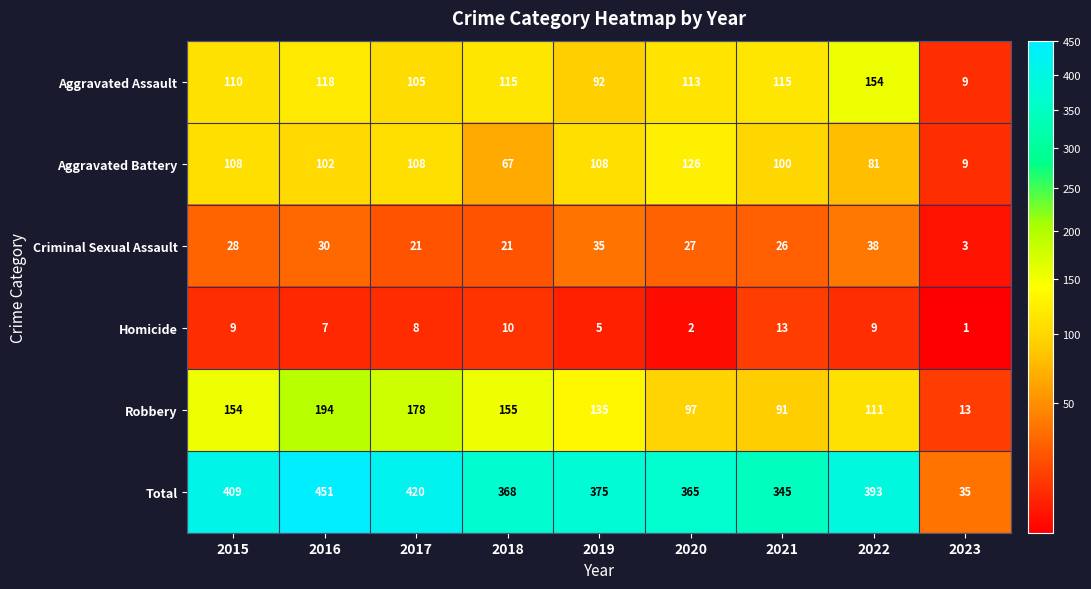

Count the number of categories in the chart.

9